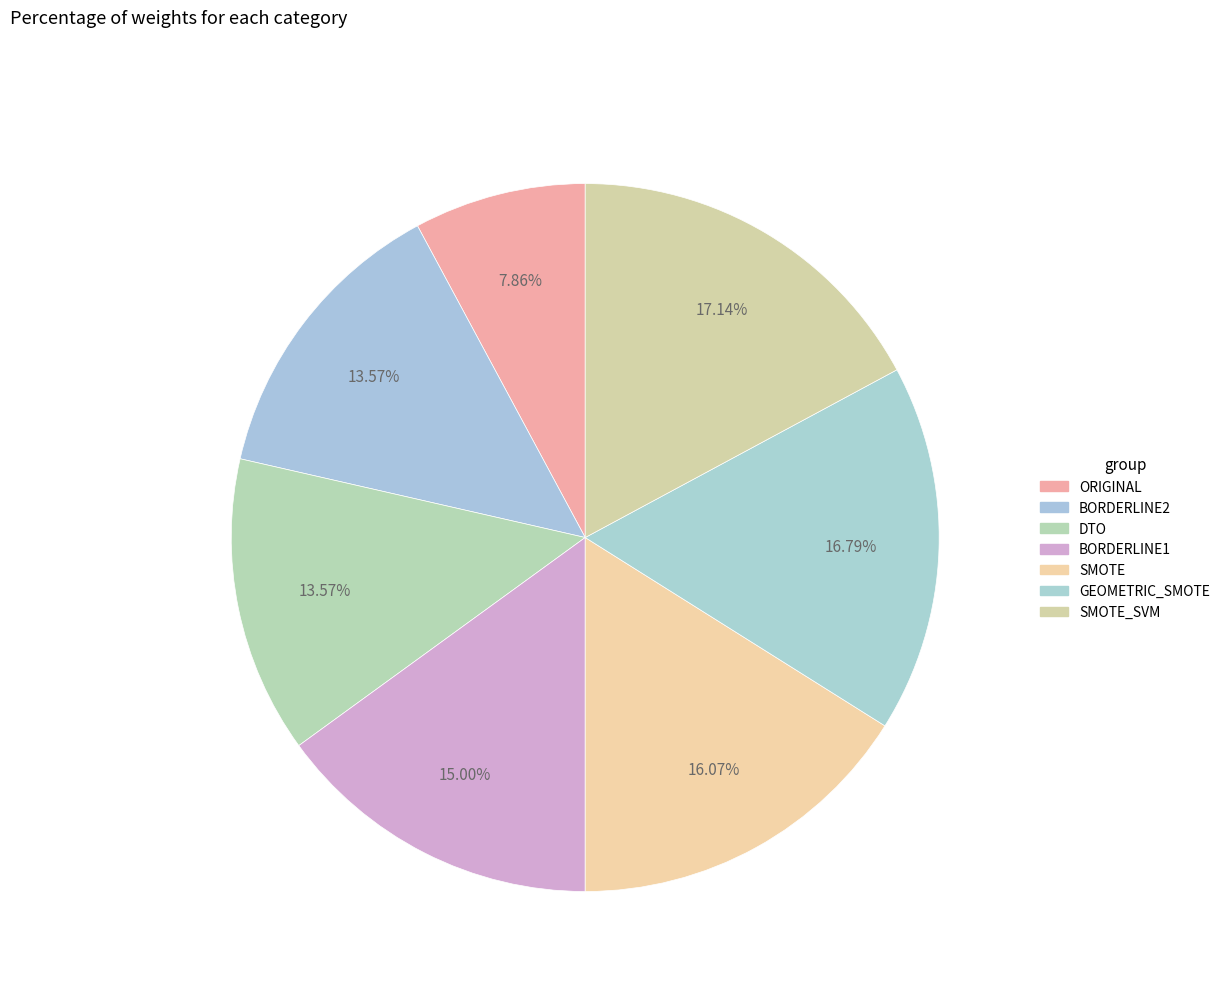

Is it true that SMOTE_SVM is 17% of the pie?

True